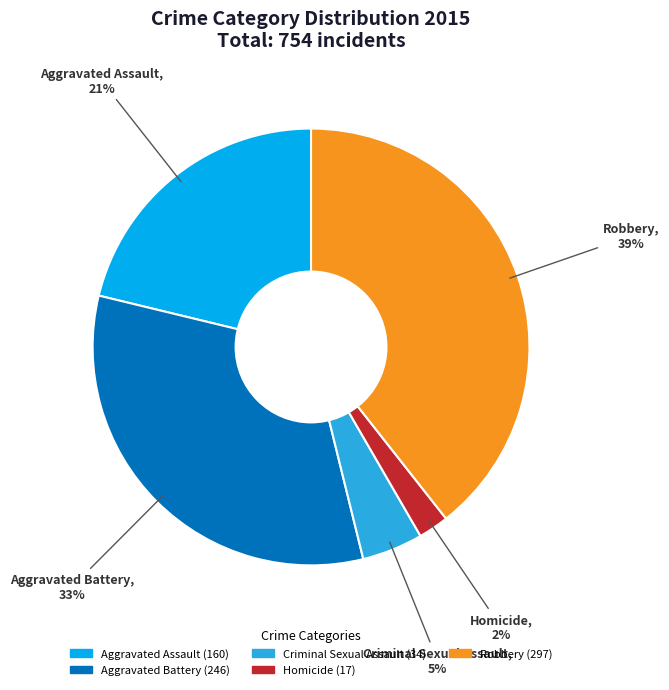

Between Robbery and Aggravated Battery, which is larger?

Robbery